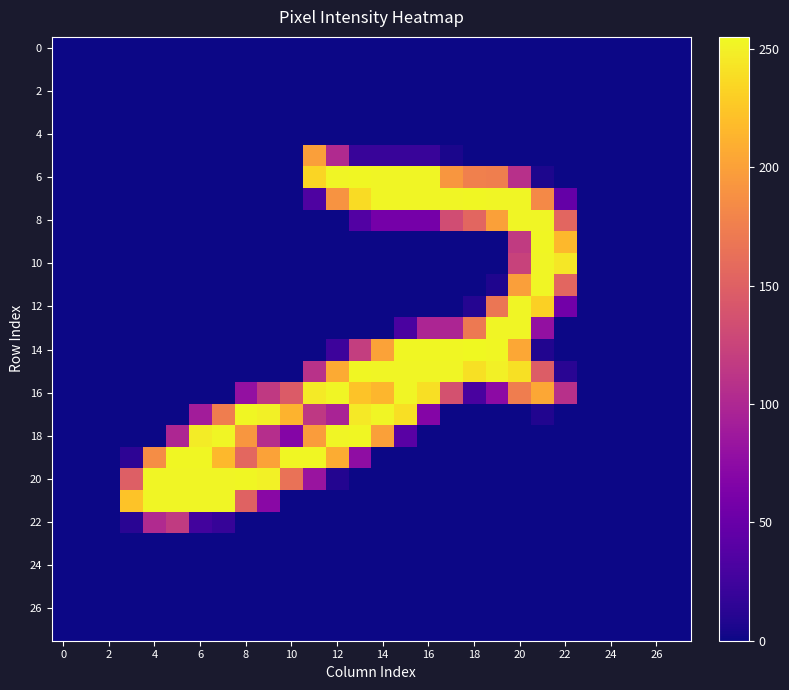

Which series has the largest total across all categories?

16